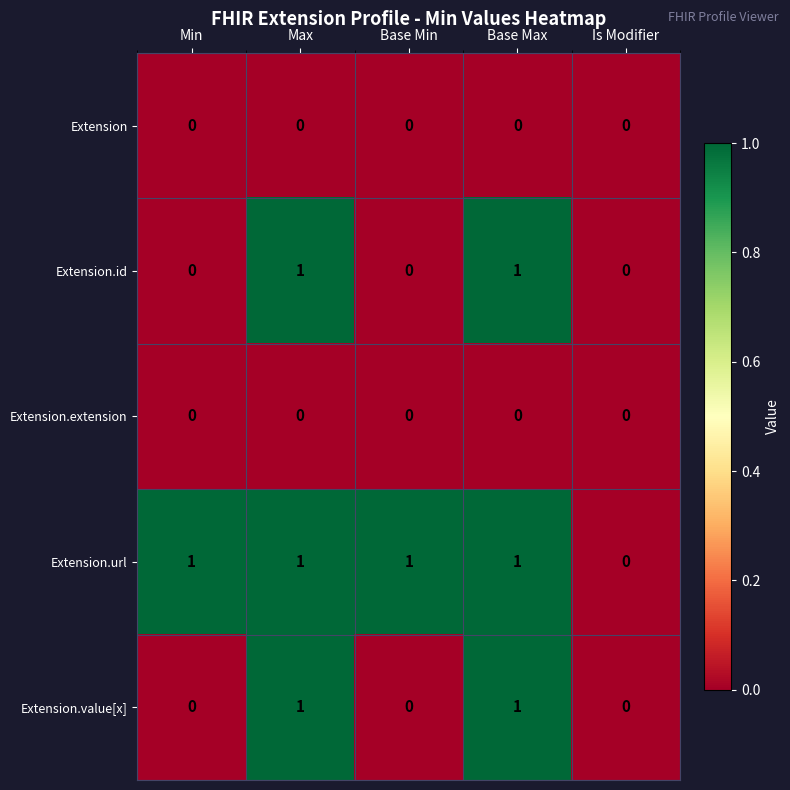

Reading right to left, extract all data points from this chart.

Extension: 0	0	0	0	0
Extension.id: 0	1	0	1	0
Extension.extension: 0	0	0	0	0
Extension.url: 0	1	1	1	1
Extension.value[x]: 0	1	0	1	0